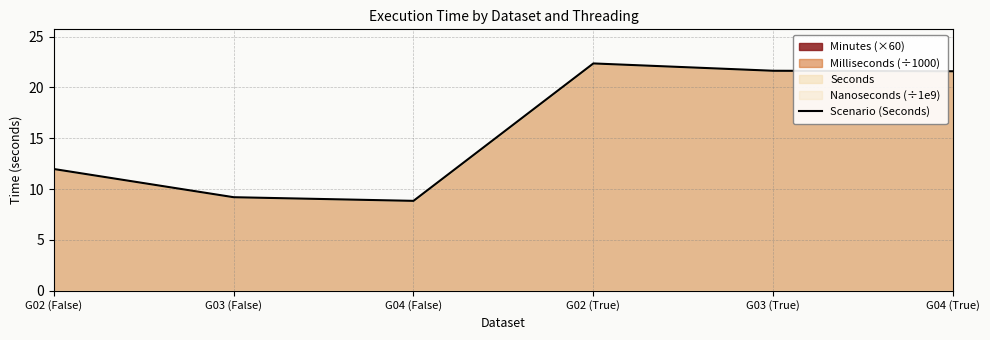

How many points are lower than both their immediate neighbors (excluding endpoints)?

1